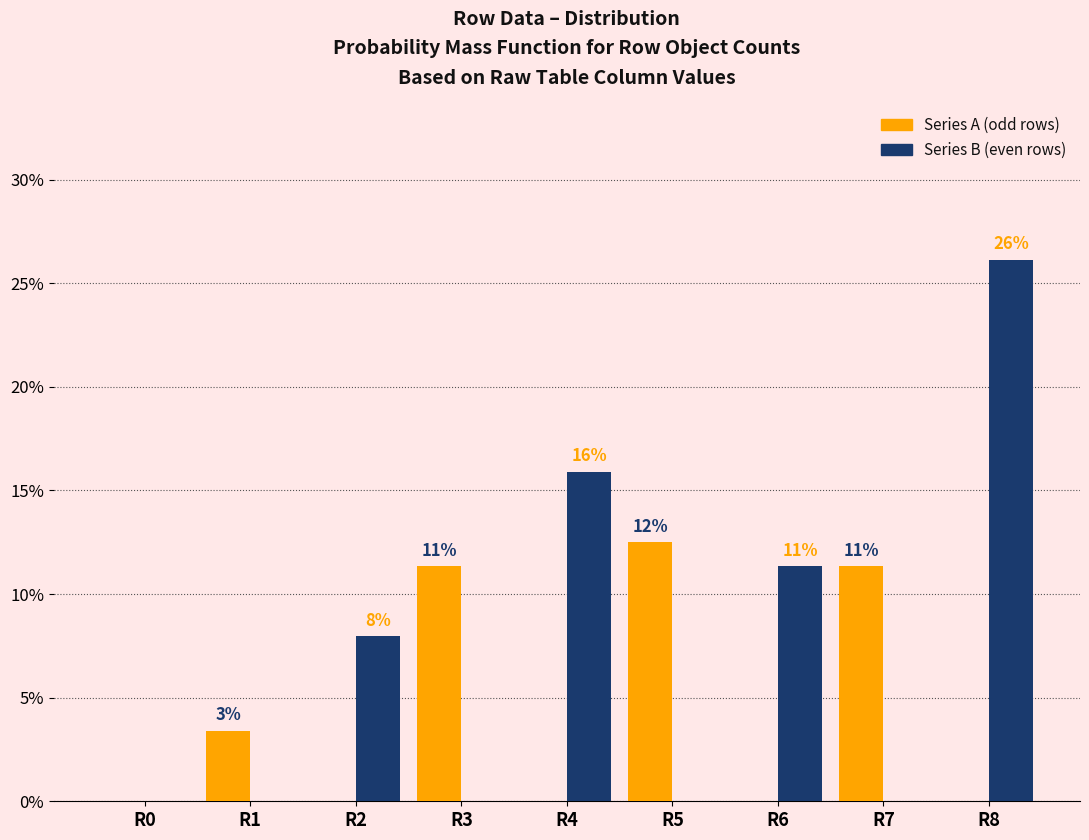

What is the total value across all series at R3?

11.4